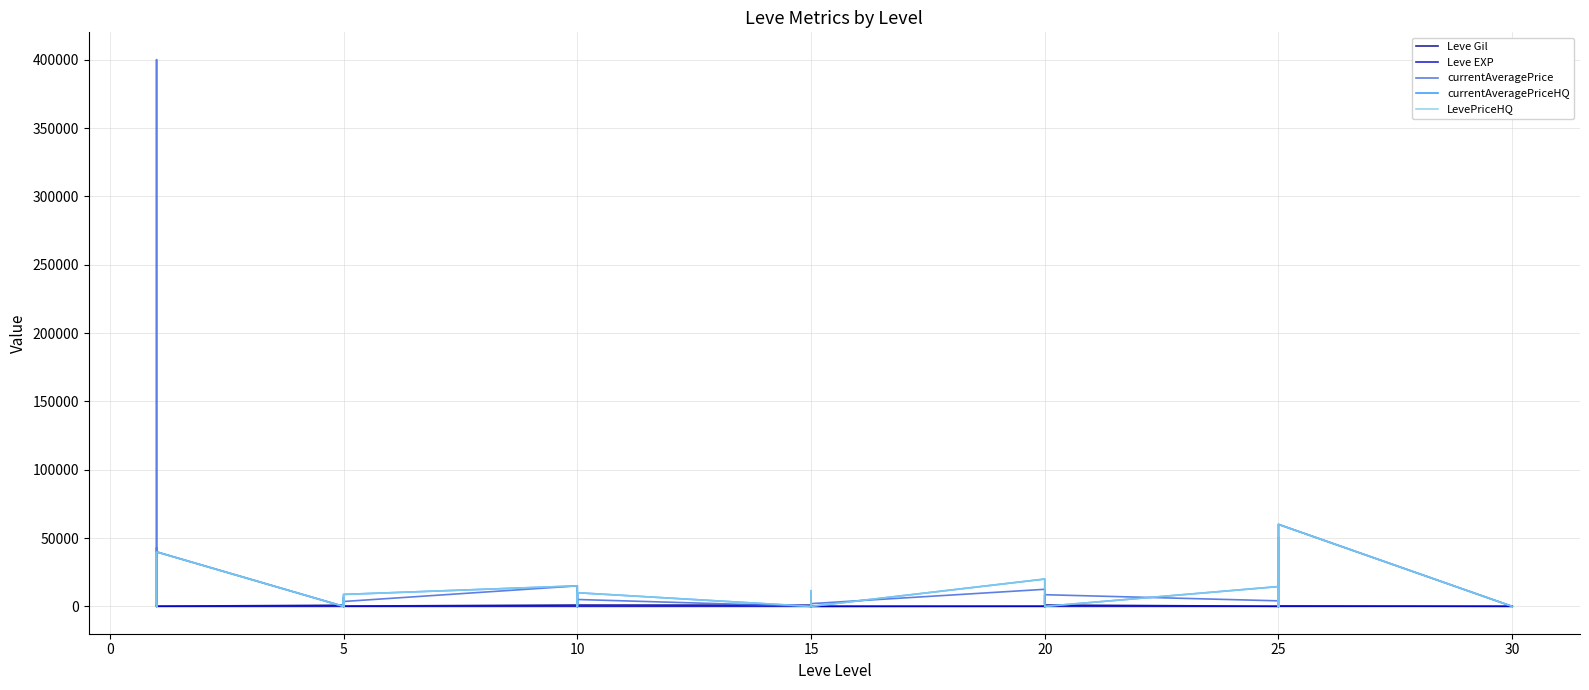

Which series has the widest spread of values?

currentAveragePrice